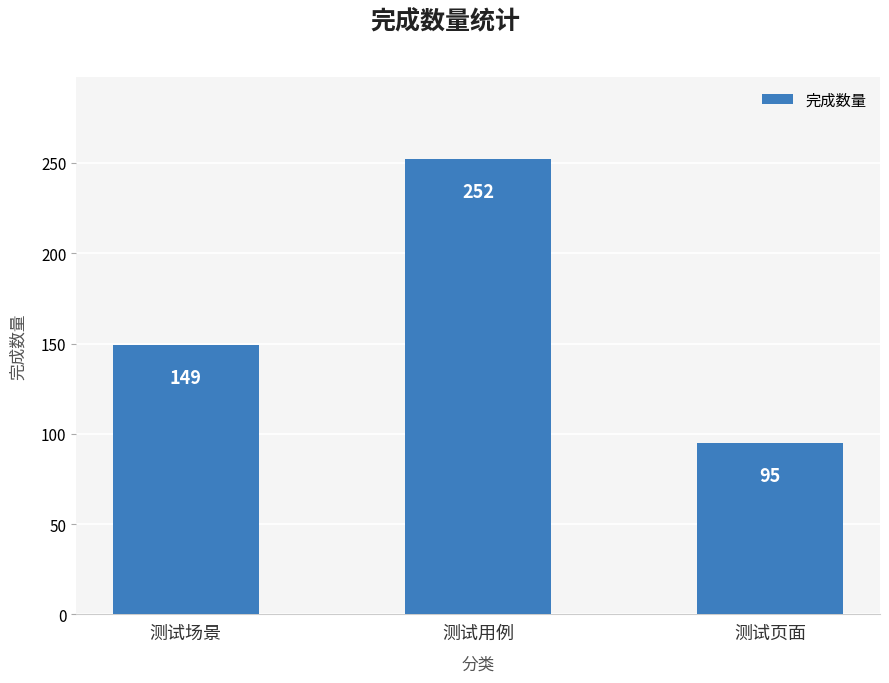

What is the sum of the values at 测试用例 and 测试页面?

347